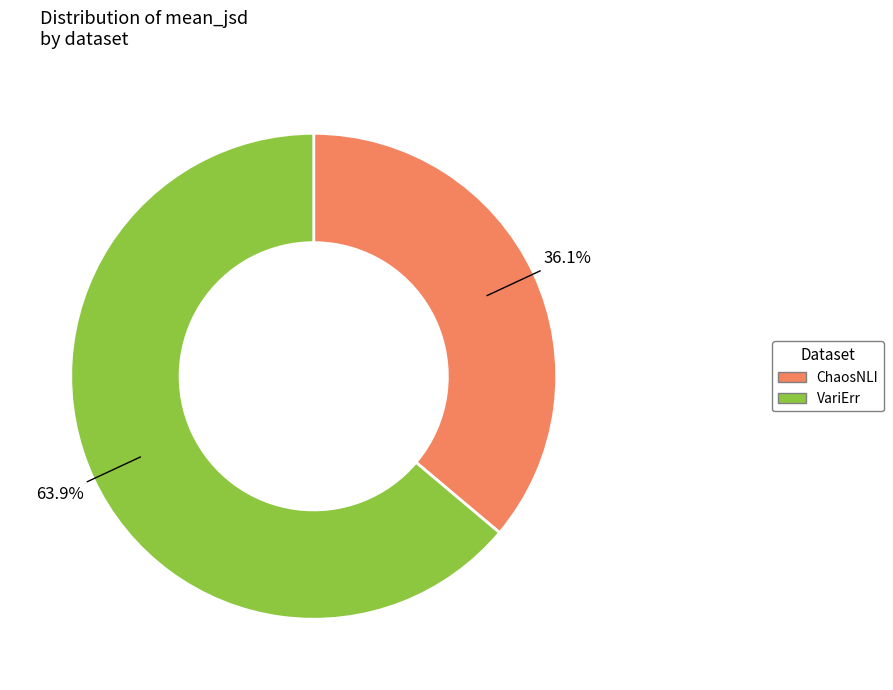

The VariErr slice represents 72% of the pie. True or false?

False